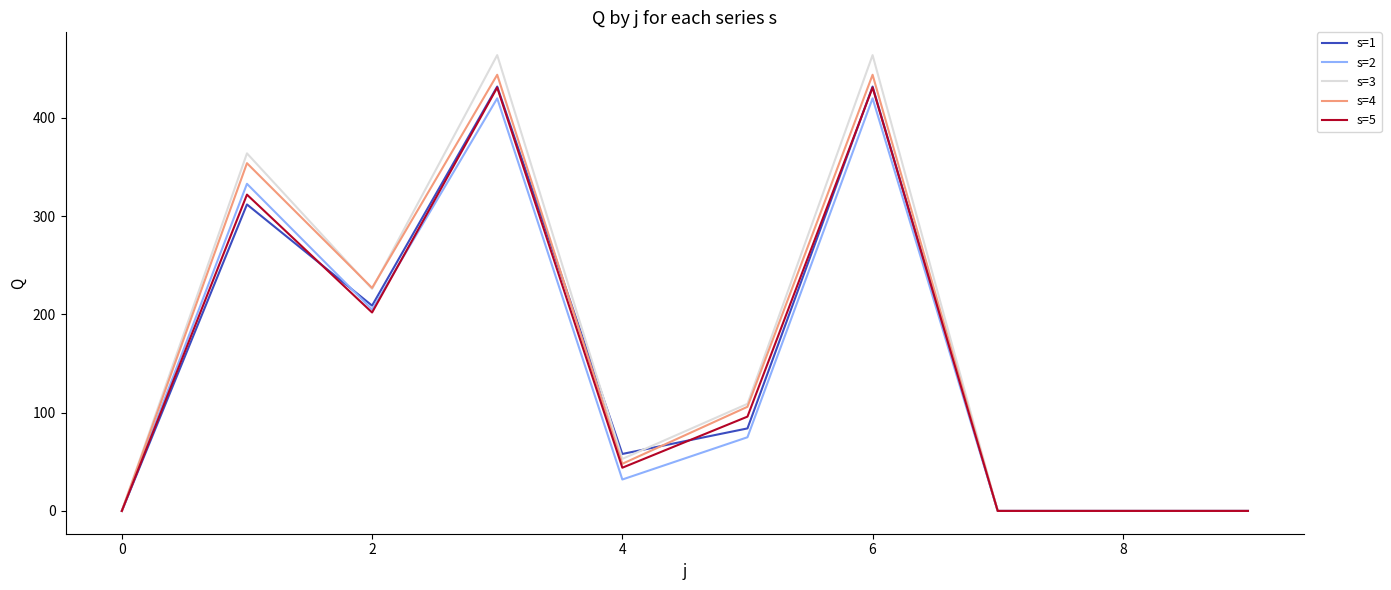

Does the chart display data point markers on the line(s)?

No